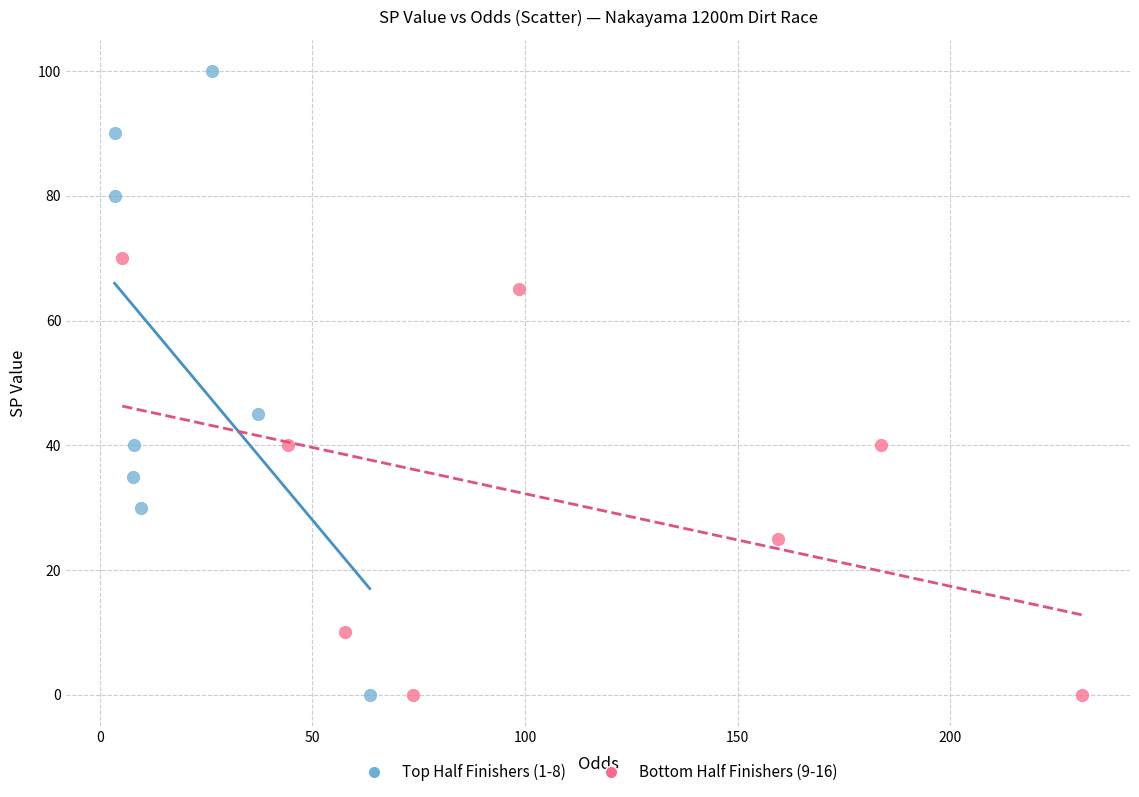

Which series has the widest spread of Y values?

Top Half Finishers (1-8)